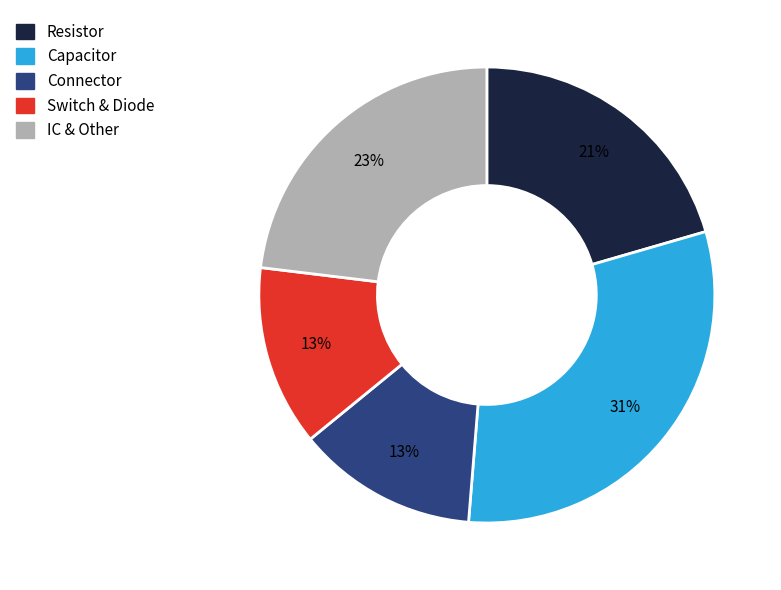

Is there any slice that represents more than half of the pie?

No